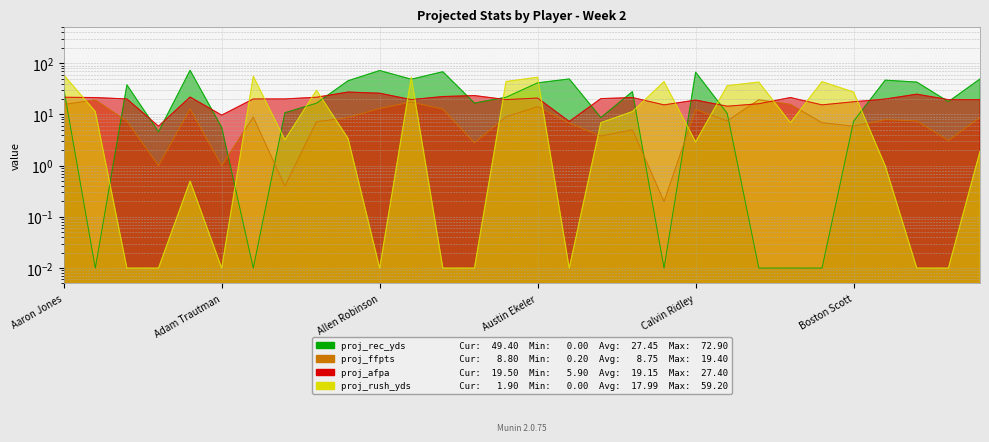

Rank the series at Alex Erickson from lowest to highest value.

proj_rec_yds, proj_rush_yds, proj_ffpts, proj_afpa